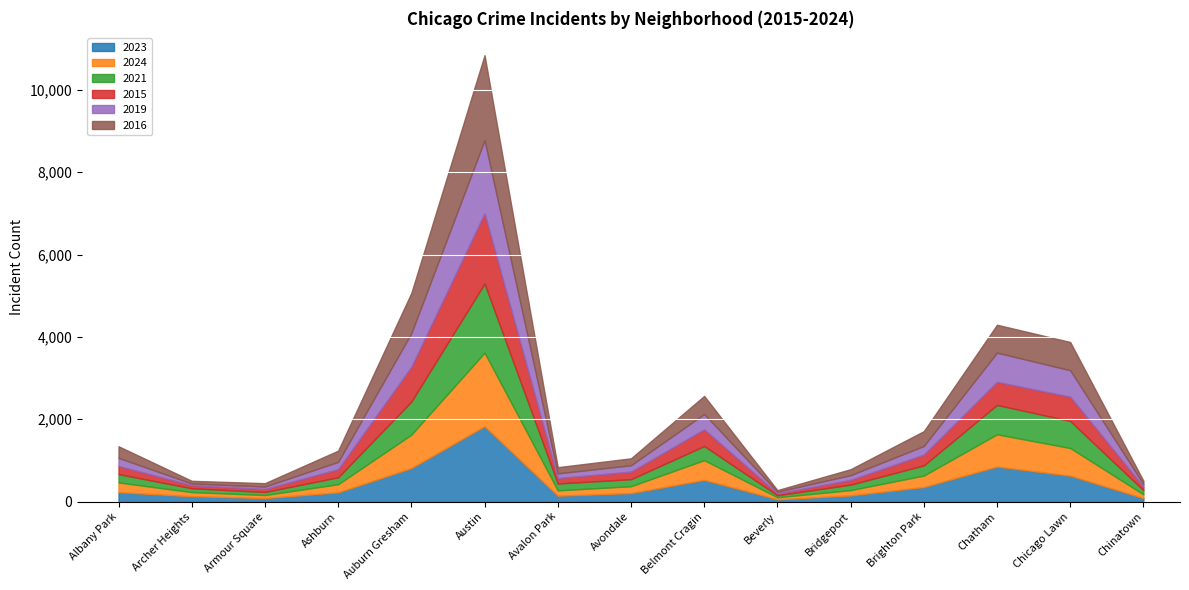

Which series has the widest spread of values?

2016